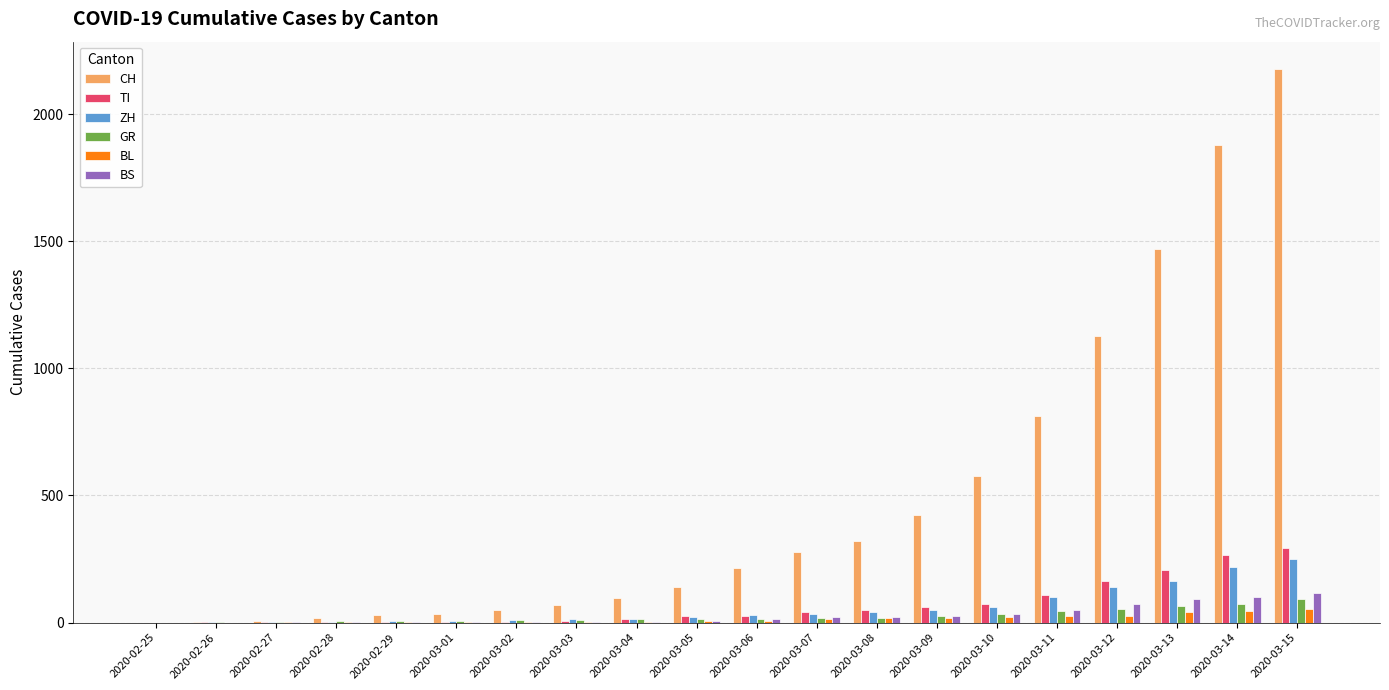

What is the approximate value of CH at 2020-03-08, to the nearest 100?

300